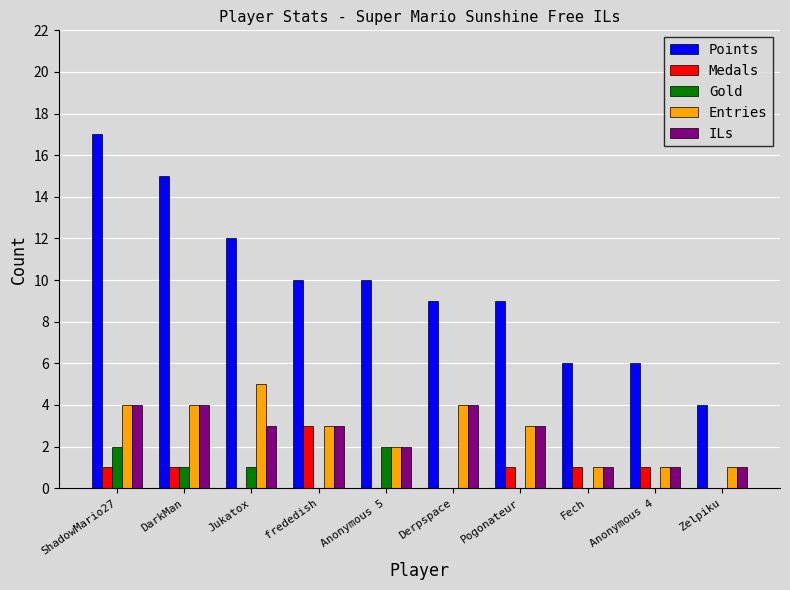

Reading right to left, what are all the values shown in this chart?

Points: 4	6	6	9	9	10	10	12	15	17
Medals: 0	1	1	1	0	0	3	0	1	1
Gold: 0	0	0	0	0	2	0	1	1	2
Entries: 1	1	1	3	4	2	3	5	4	4
ILs: 1	1	1	3	4	2	3	3	4	4